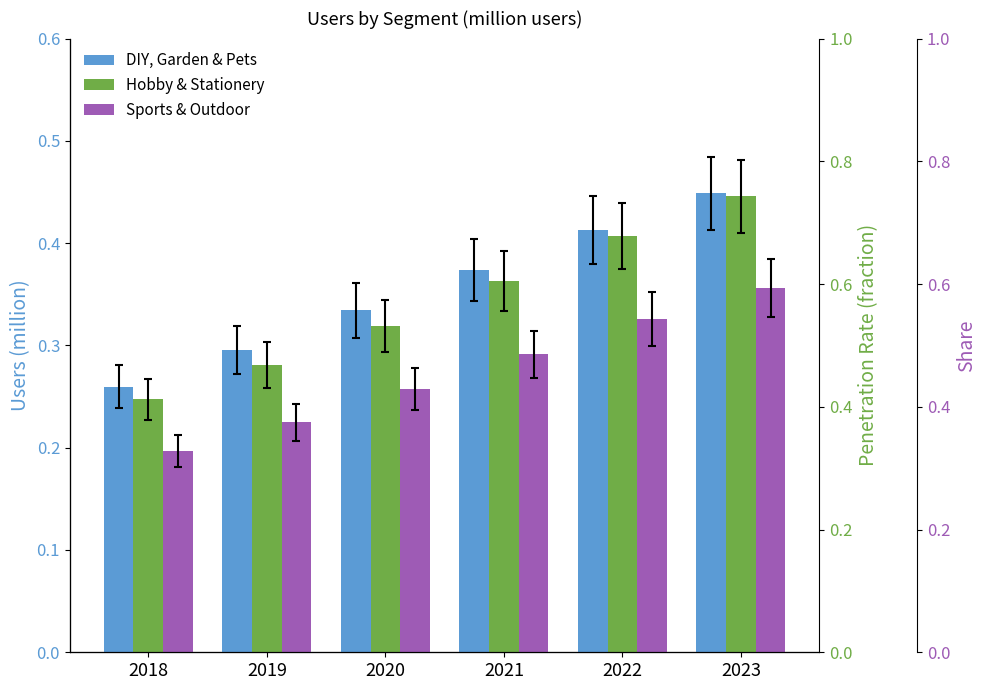

What is the difference between the second highest and minimum values in the Hobby & Stationery series?

0.2